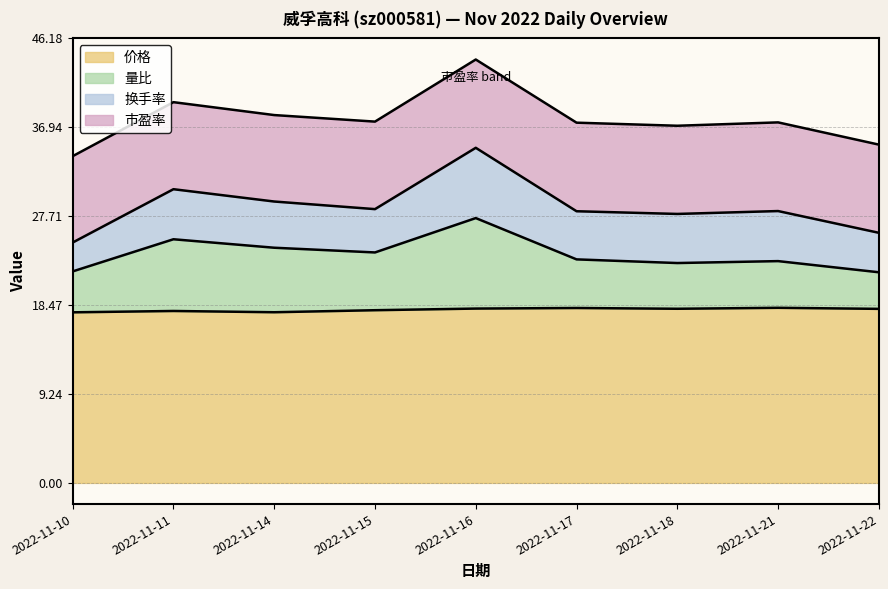

True or false: 价格 has a value of 6.4 at 2022-11-16.

False